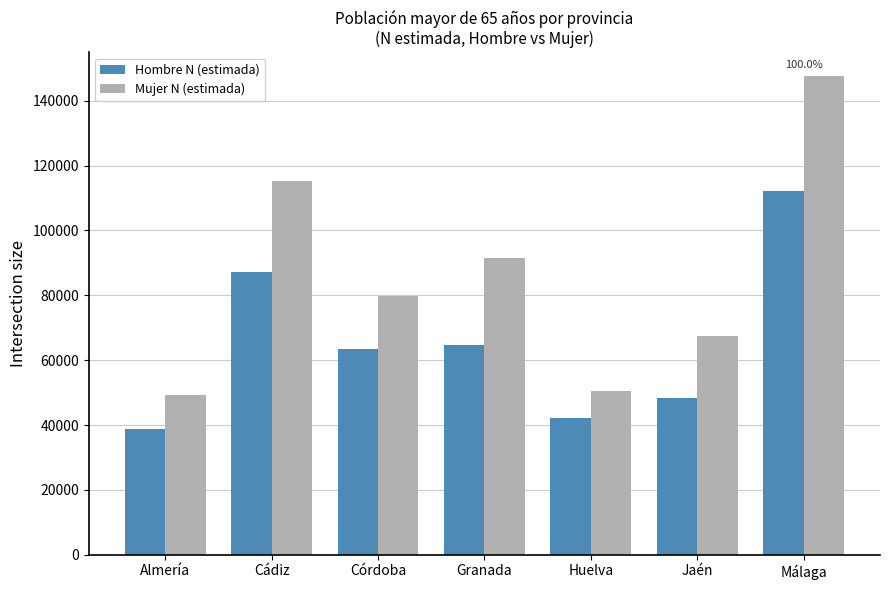

Reading left to right, extract all data points from this chart.

Hombre N (estimada): 38896	87295	63546	64712	42080	48446	112128
Mujer N (estimada): 49391	115228	79897	91574	50532	67388	147574